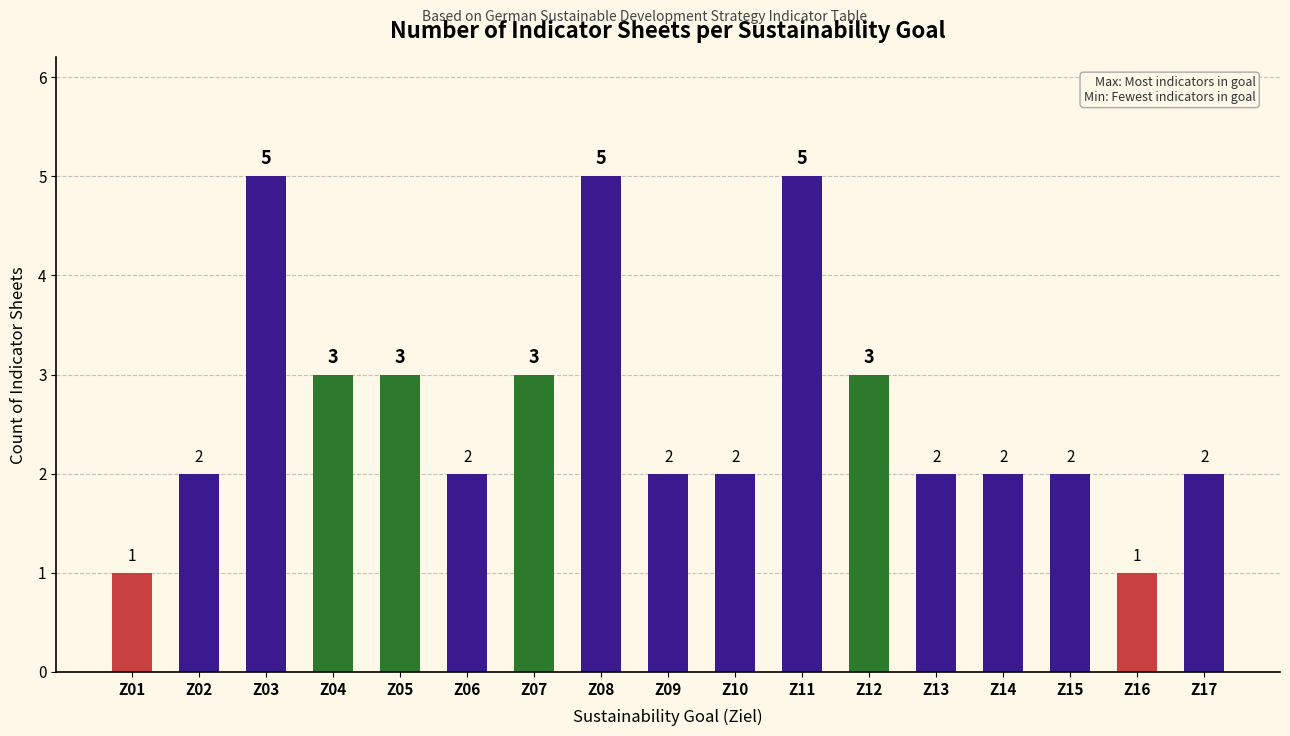

Reading left to right, extract all data points from this chart.

1	2	5	3	3	2	3	5	2	2	5	3	2	2	2	1	2